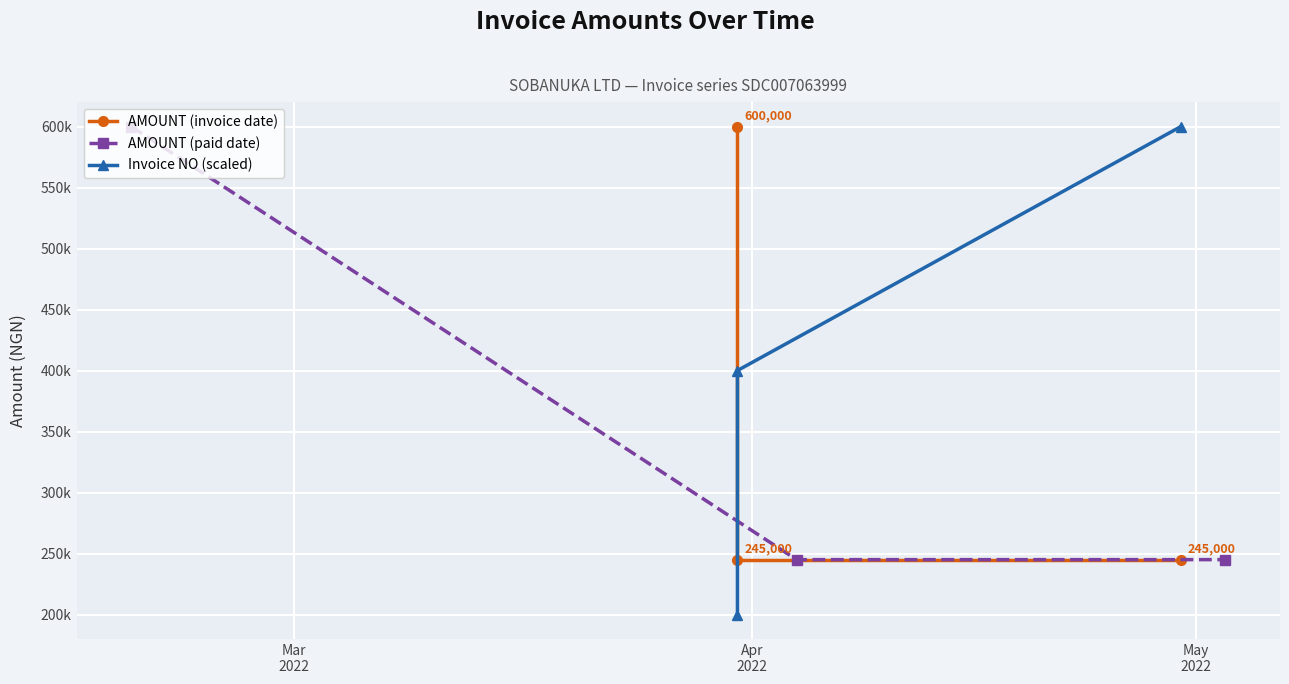

Reading left to right, what are all the values shown in this chart?

AMOUNT (invoice date): 600000	245000	245000
AMOUNT (paid date): 600000	245000	245000
Invoice NO (scaled): 200000	400000	600000